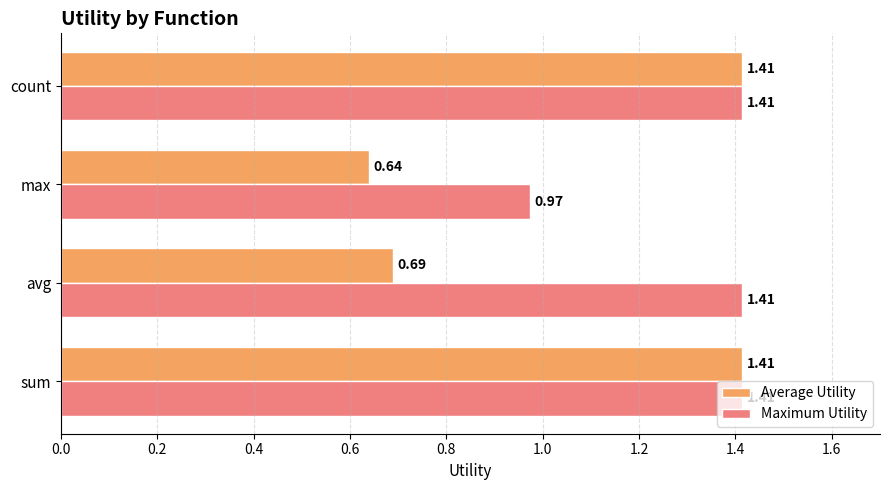

What are all the series names shown in the legend?

Average Utility, Maximum Utility